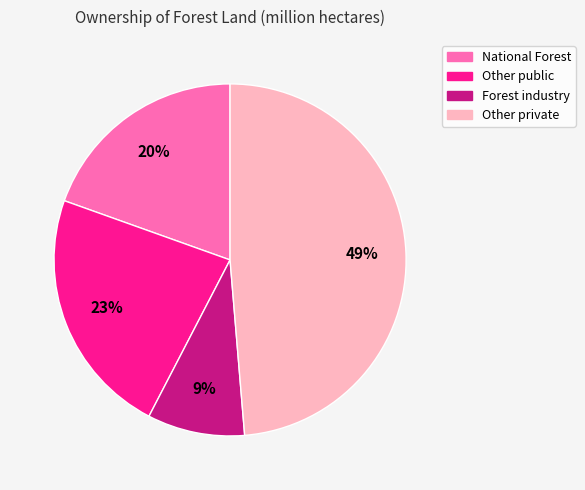

What percentage is the National Forest slice, to the nearest percent?

20%